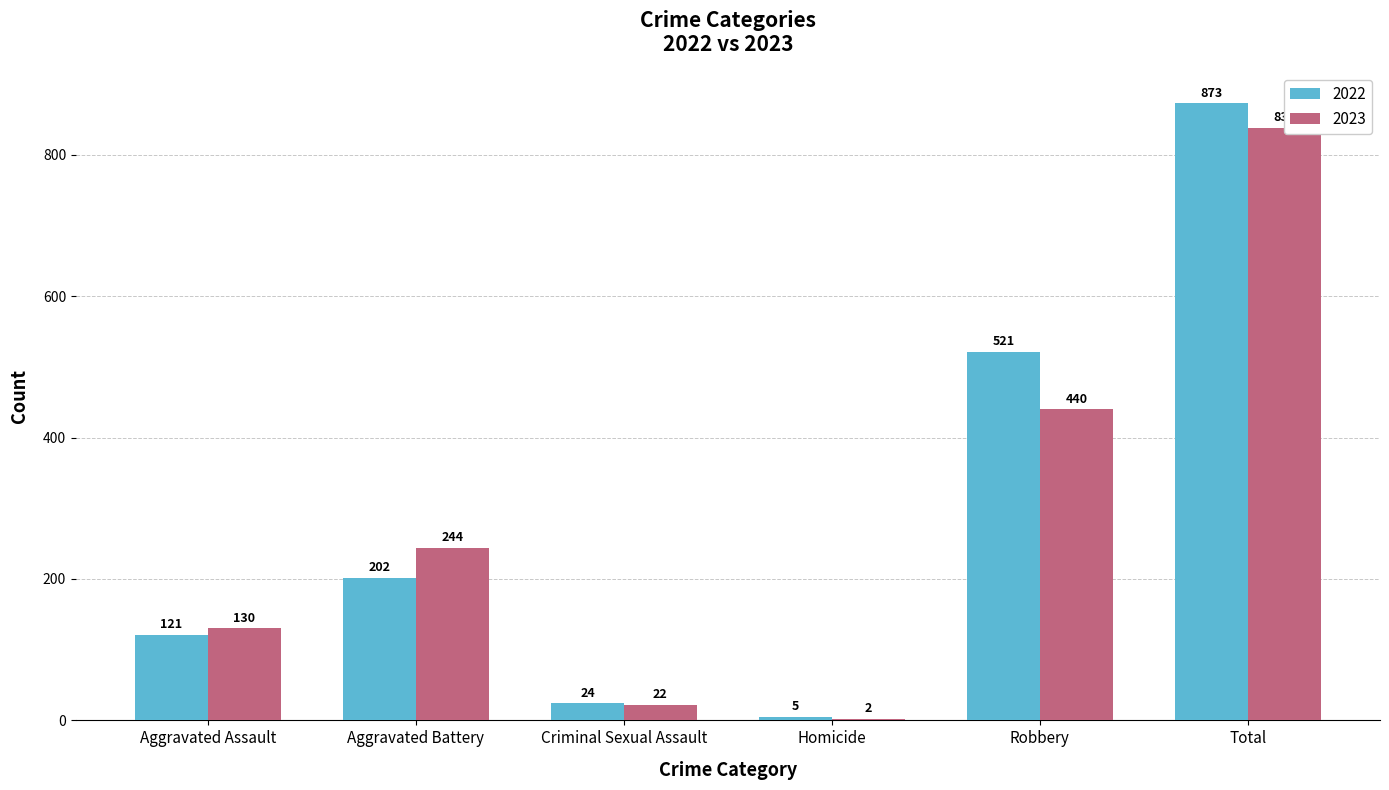

What is the label of the 5th bar from the right?

Aggravated Battery